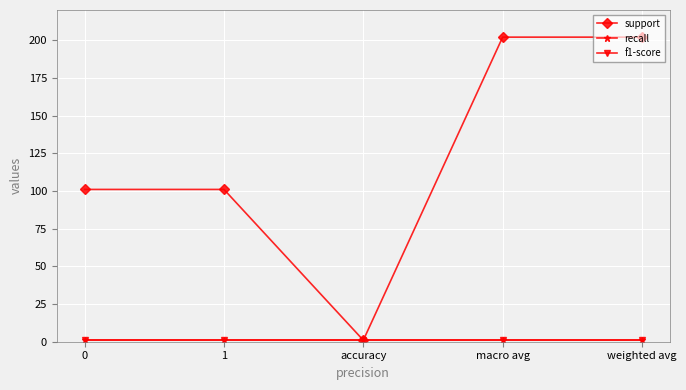

Does the chart have visible grid lines?

Yes